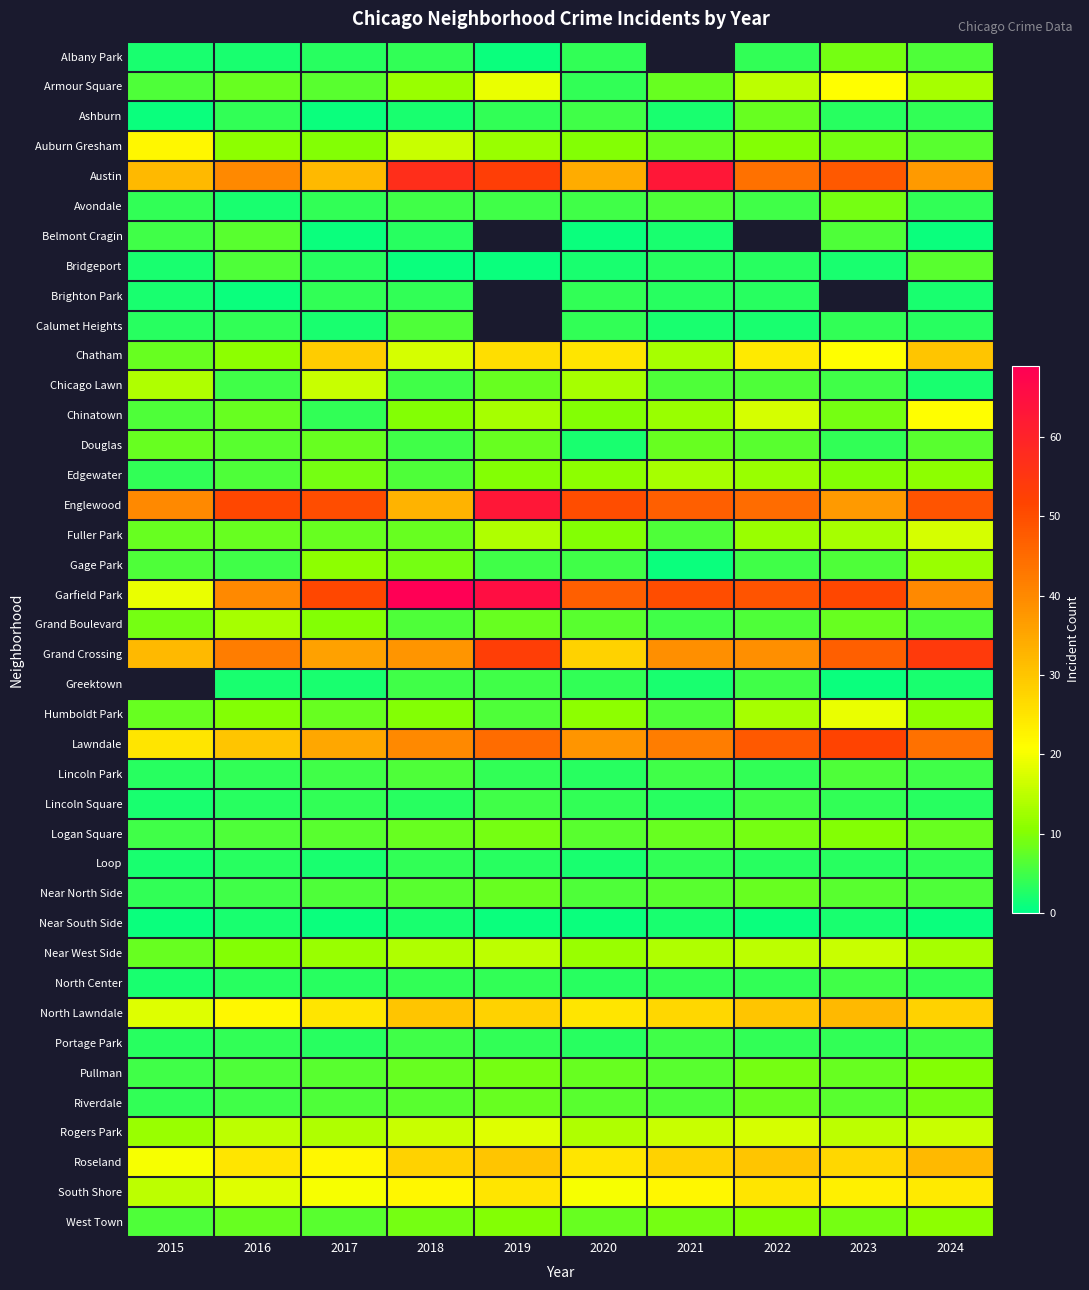

What is the sum of the Englewood values at 2021 and 2020?

97.0